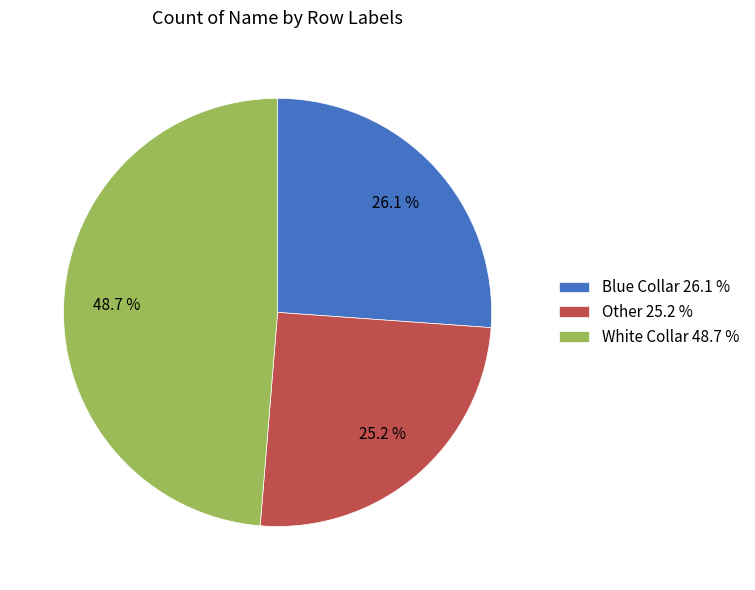

What is the total percentage of Blue Collar and White Collar?

74.8%